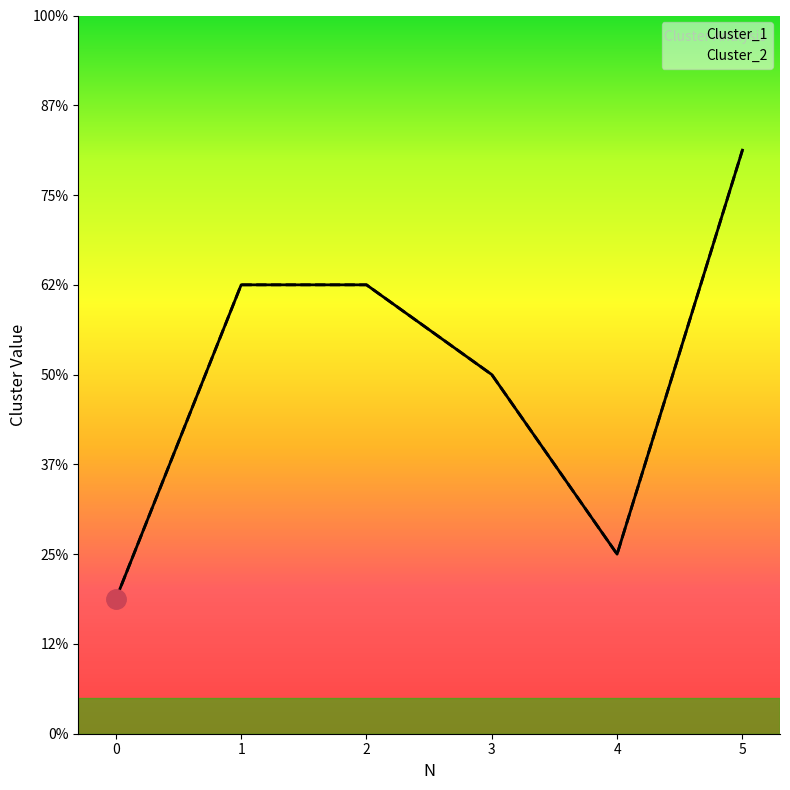

True or false: Cluster_2 and Cluster_1 cross at least once.

False